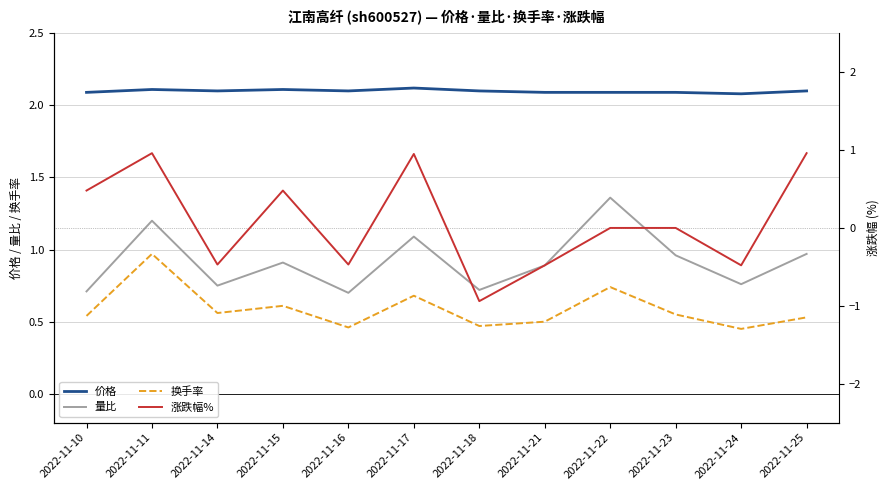

At which label is 换手率 closest to 0?

2022-11-24